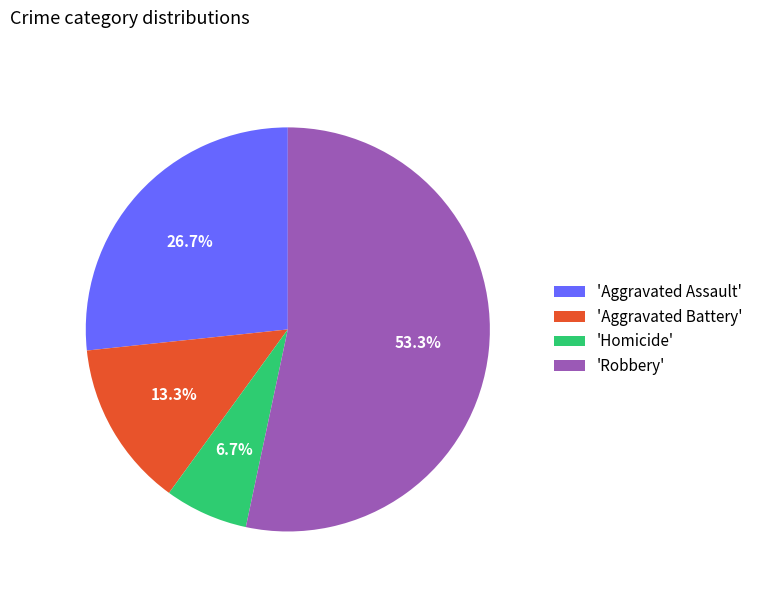

How many slices are in this pie chart?

4